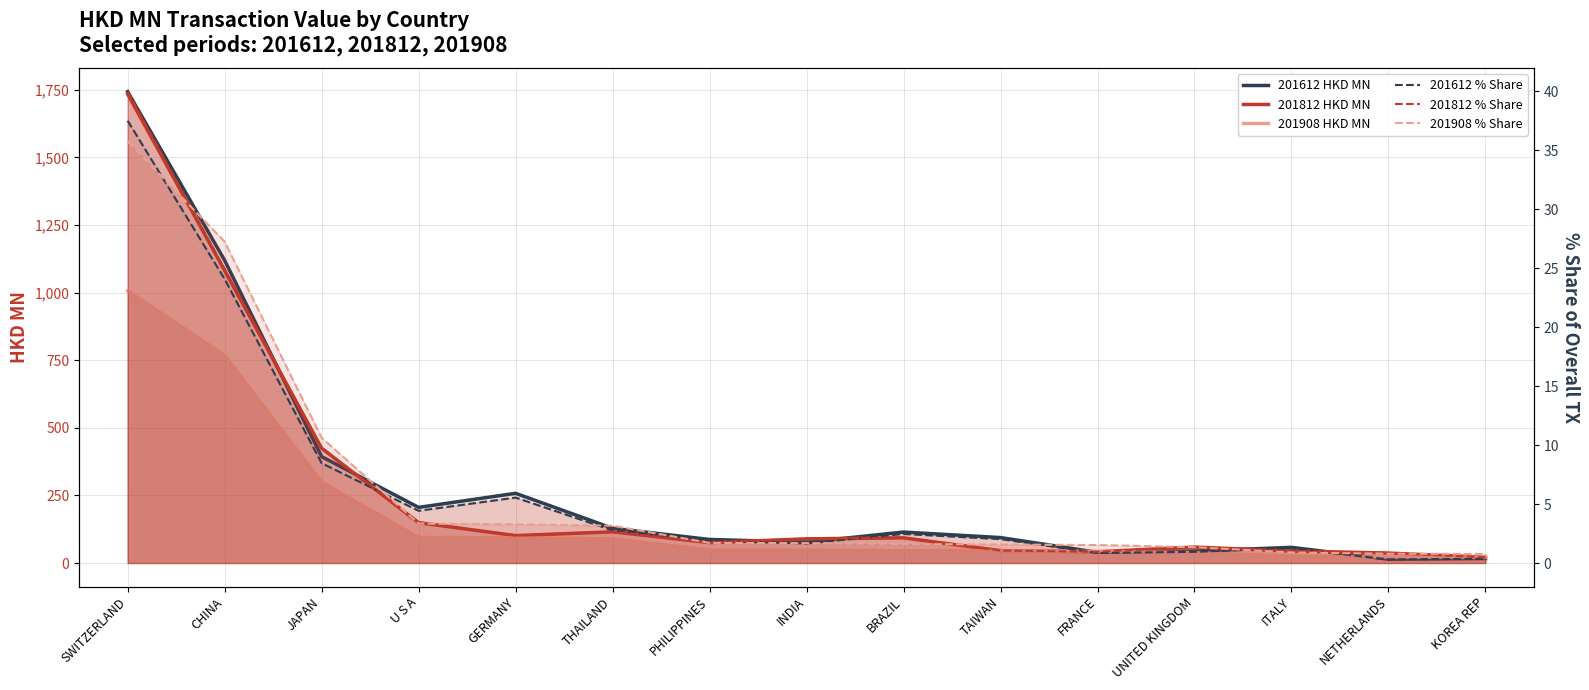

In 201612 % Share, how many points are higher than both neighbors (excluding endpoints)?

3